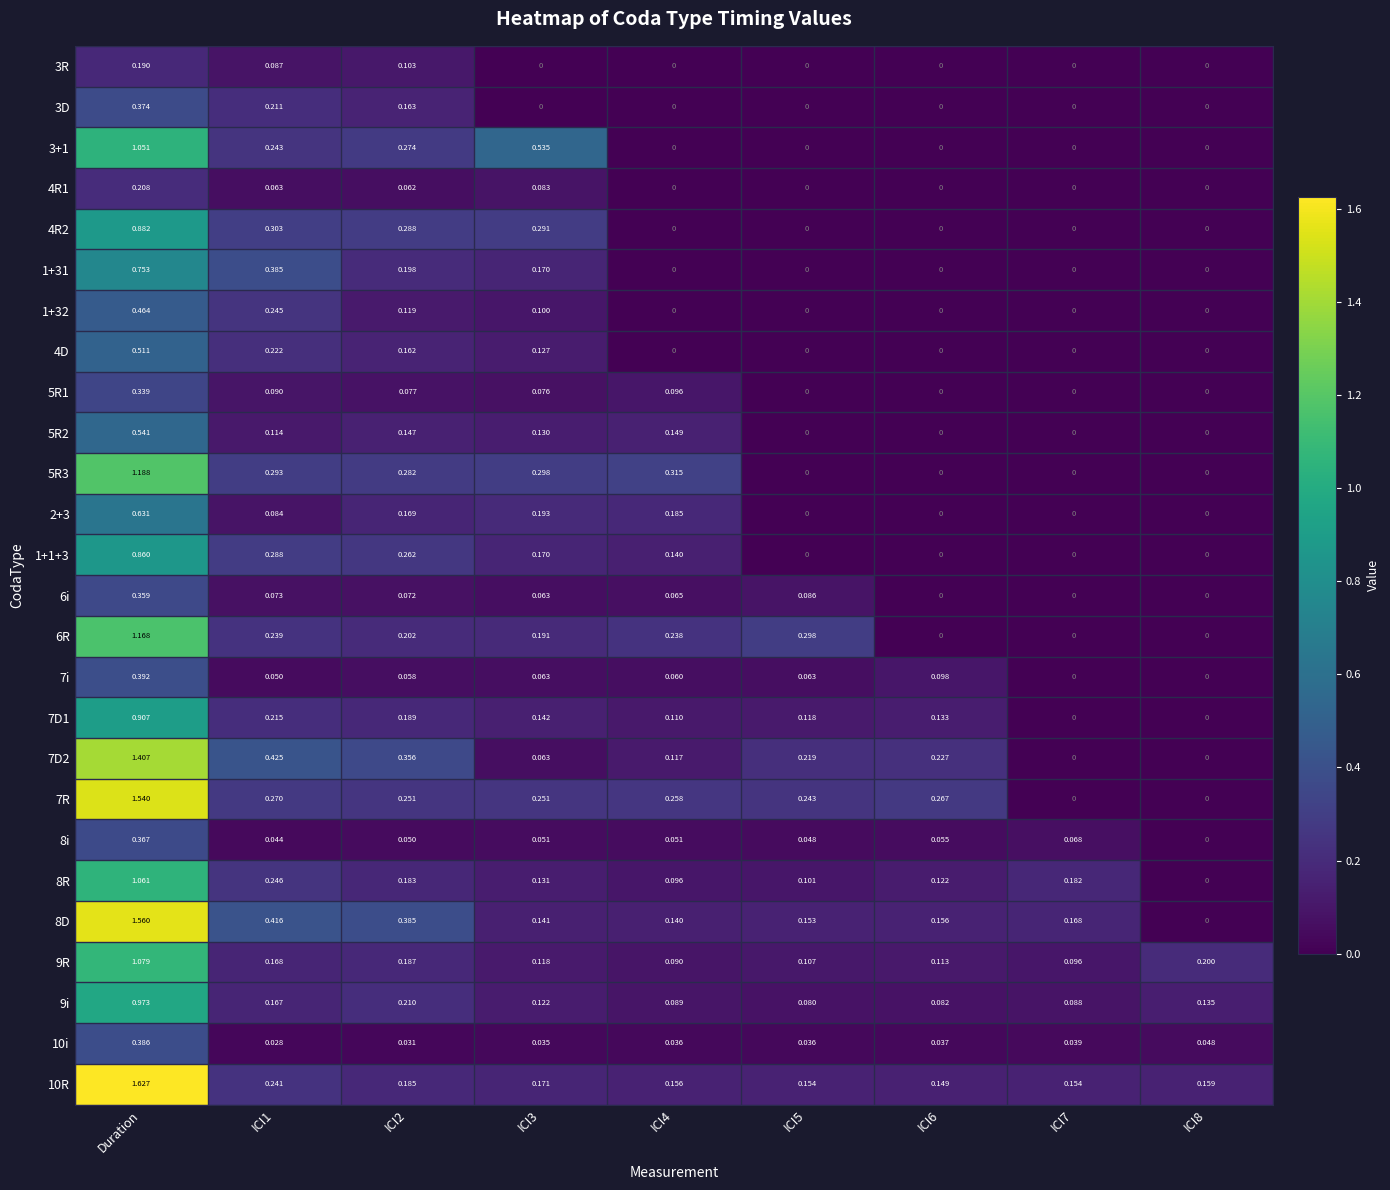

Which category has the highest value in the 3+1 series?

Duration